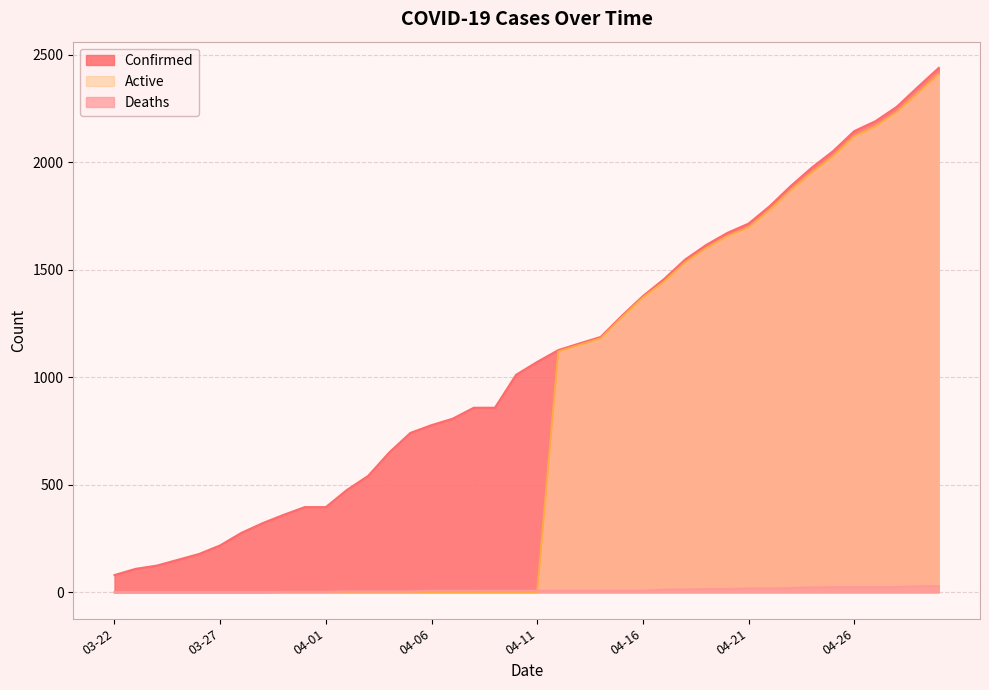

What are all the series names shown in the legend?

Confirmed, Active, Deaths